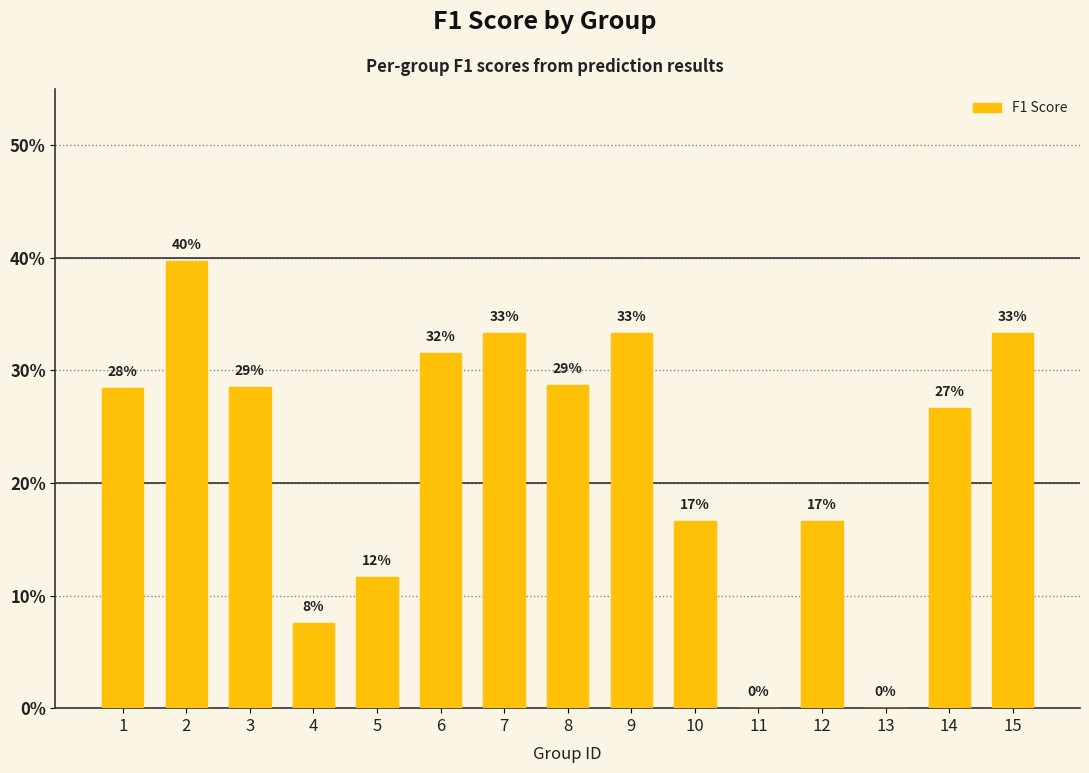

Are the bars horizontal?

No